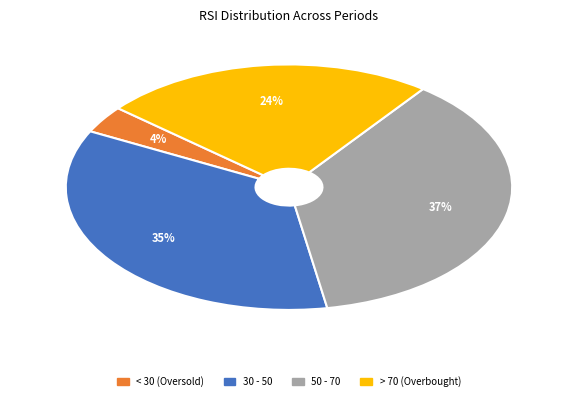

To the nearest percent, what is the average slice percentage?

25%